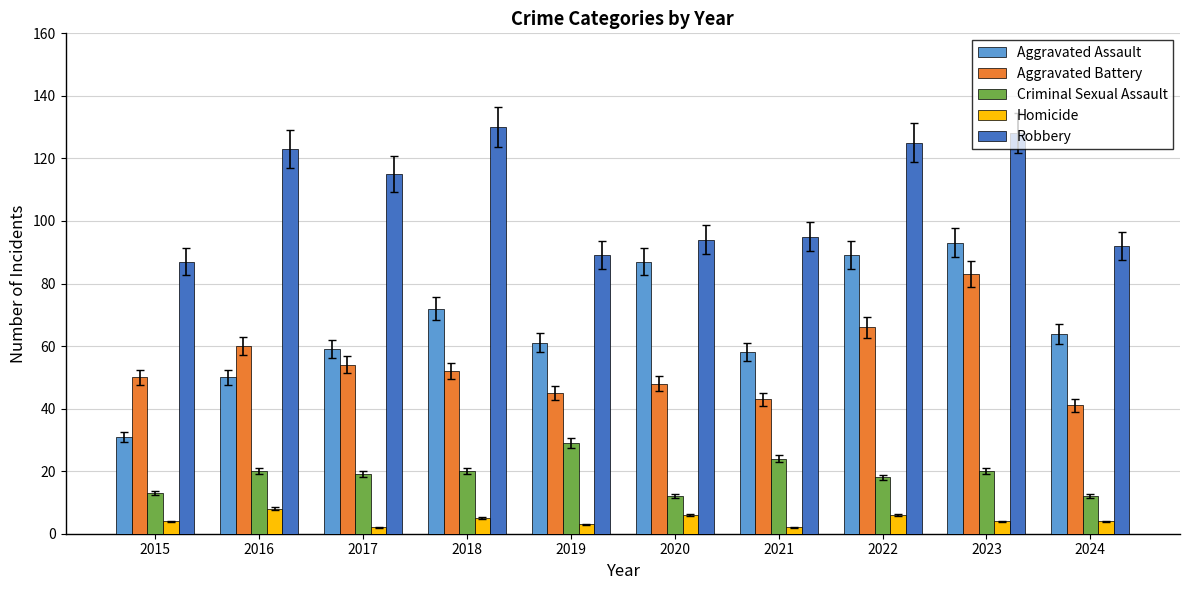

What is the value of the Aggravated Battery bar at the 9th from the left?

83